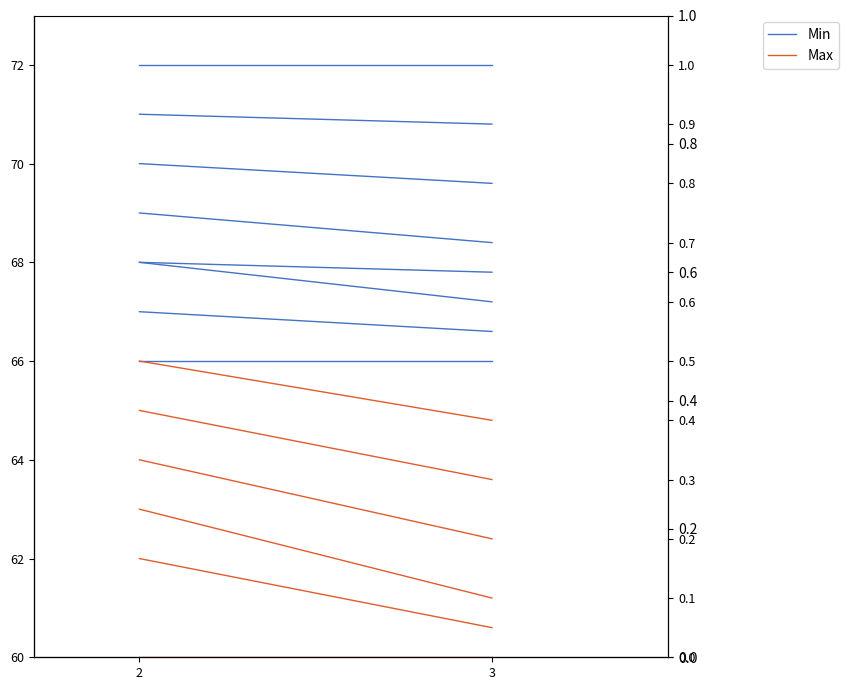

Which series has the largest total across all categories?

Min